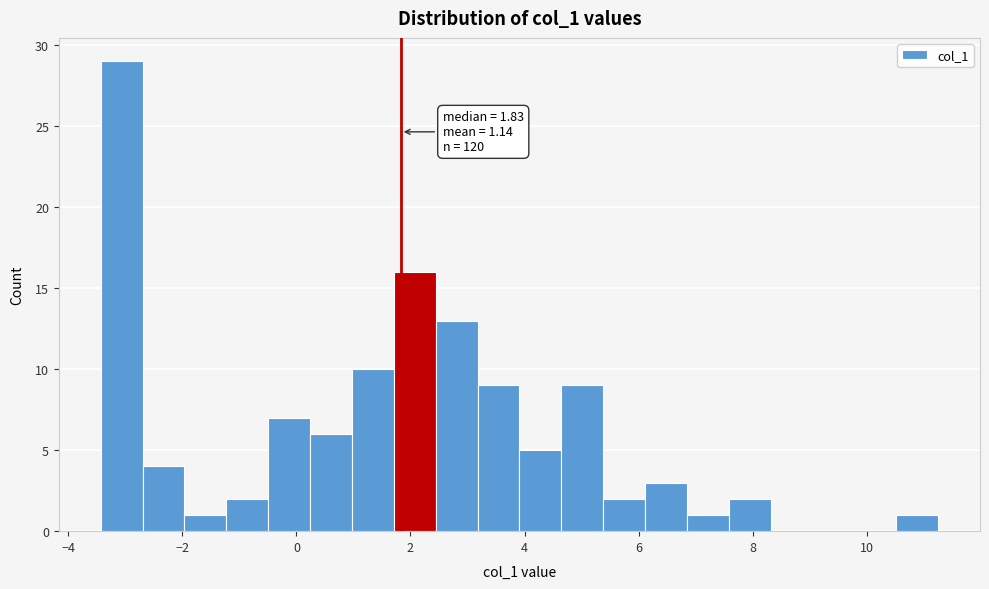

Around what value on the x-axis is the tallest bar? Give the approximate position of its centre, as read against the axis.

-3.0